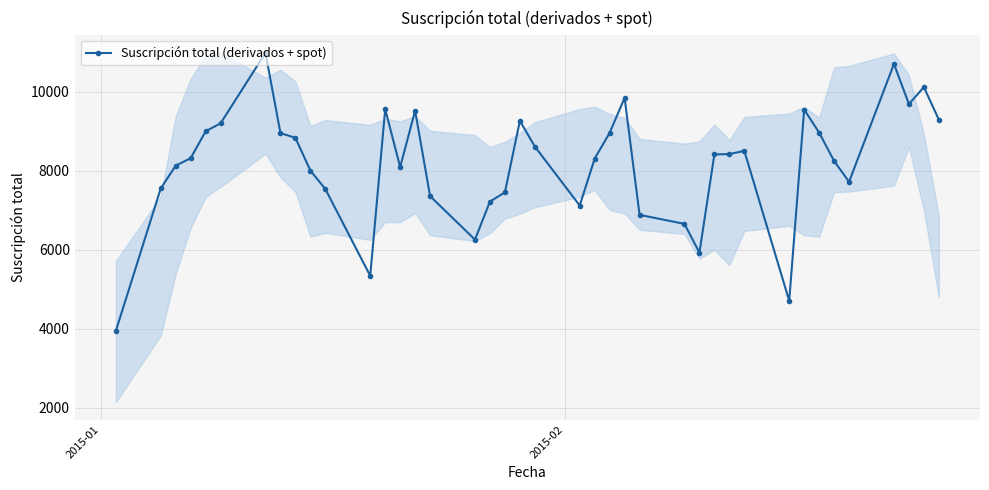

How many lines are shown in the chart?

1